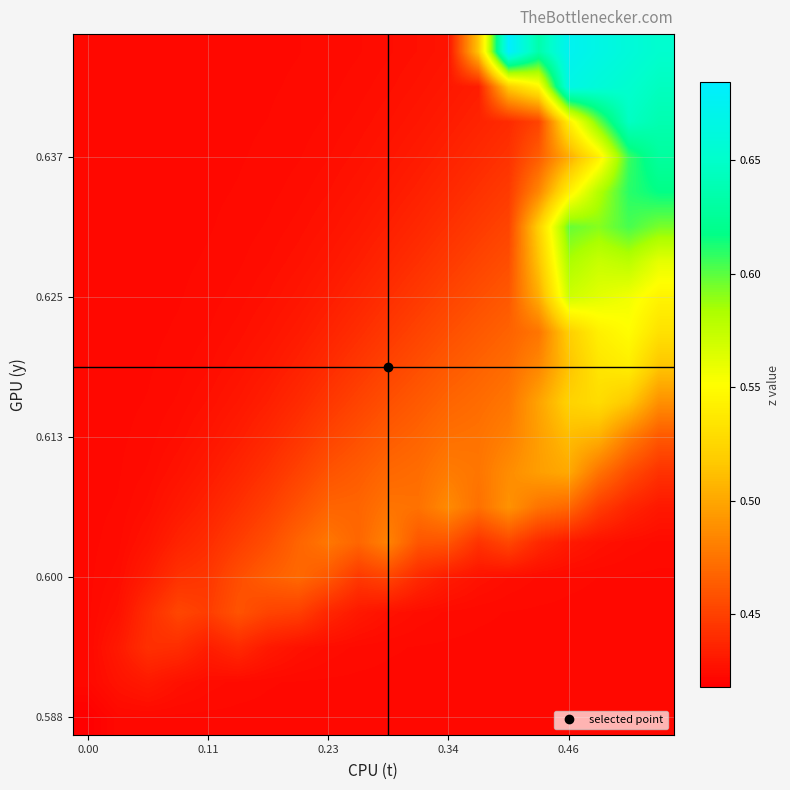

What is the smallest value displayed?

0.4